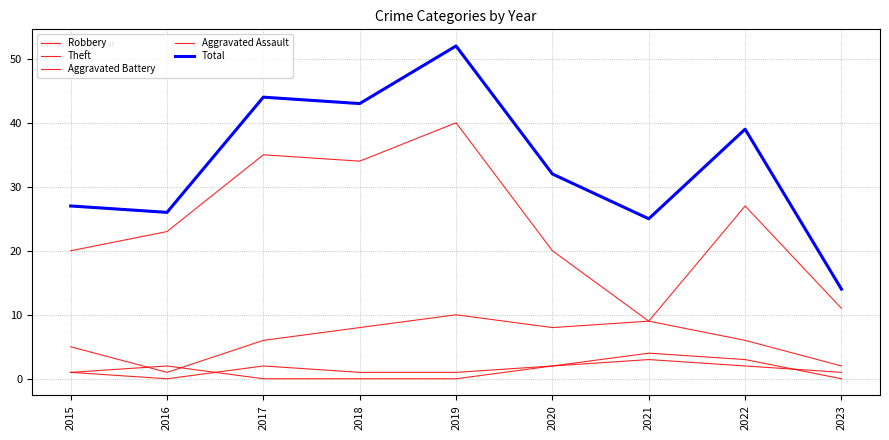

Does the chart have visible grid lines?

Yes